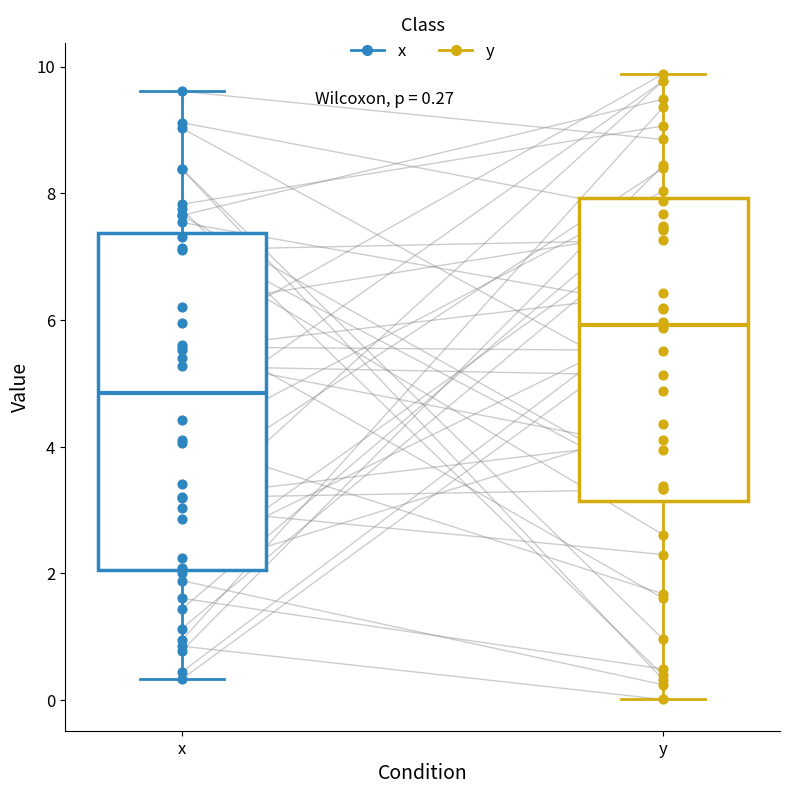

Which box has the highest median line?

y